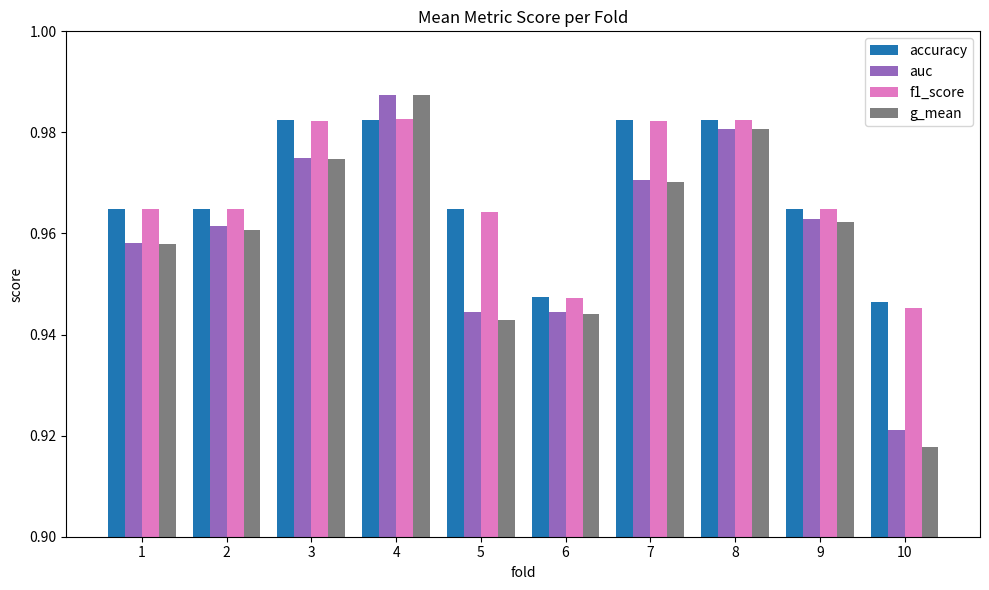

What is the total value across all series at 7?

3.9